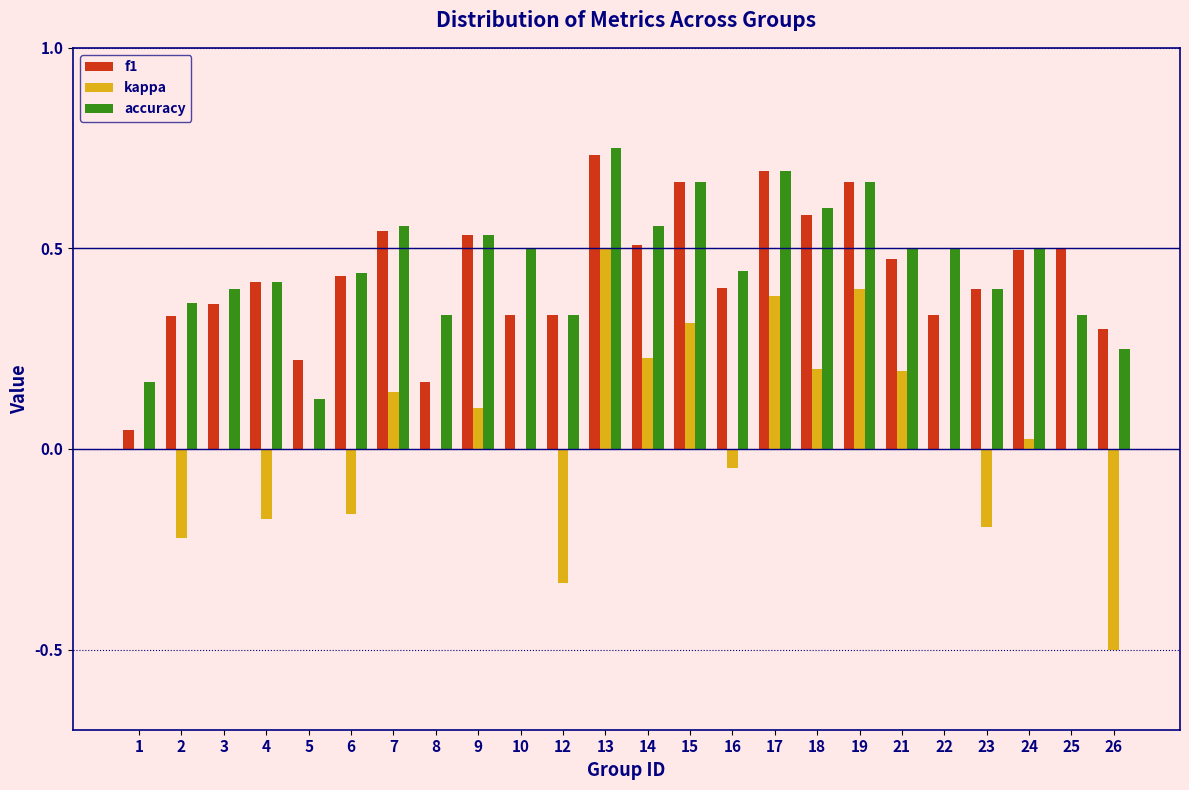

True or false: f1 has a value of 0.3 at 10.

True